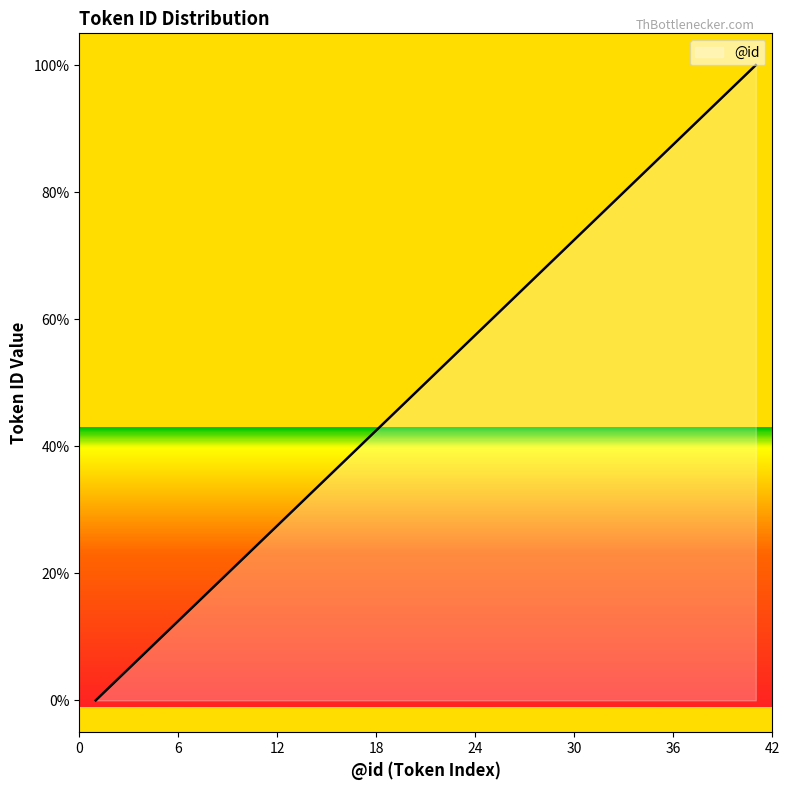

How many series are shown in this chart?

1